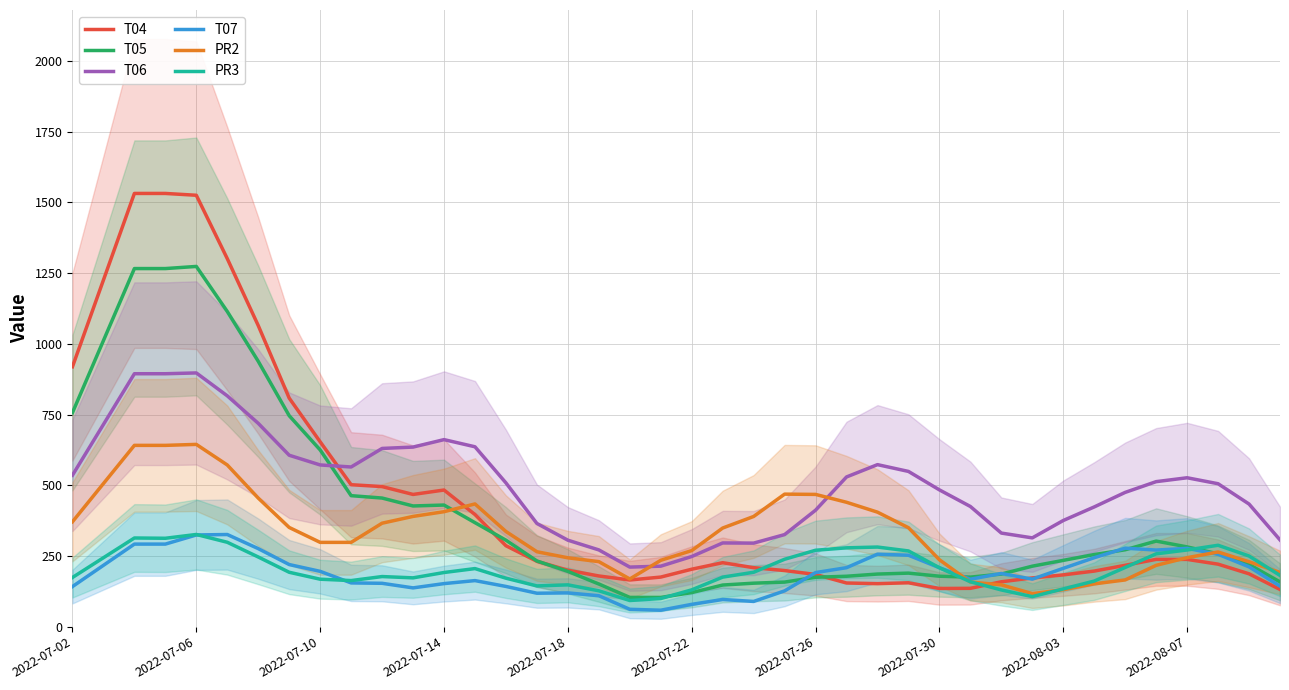

True or false: T06 and T07 intersect in this chart.

False